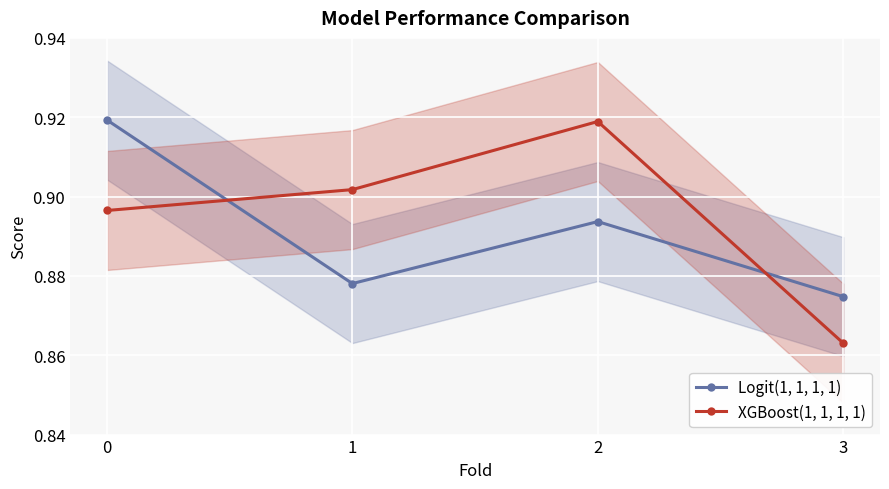

What is the approximate value of XGBoost(1, 1, 1, 1) at 3?

0.9